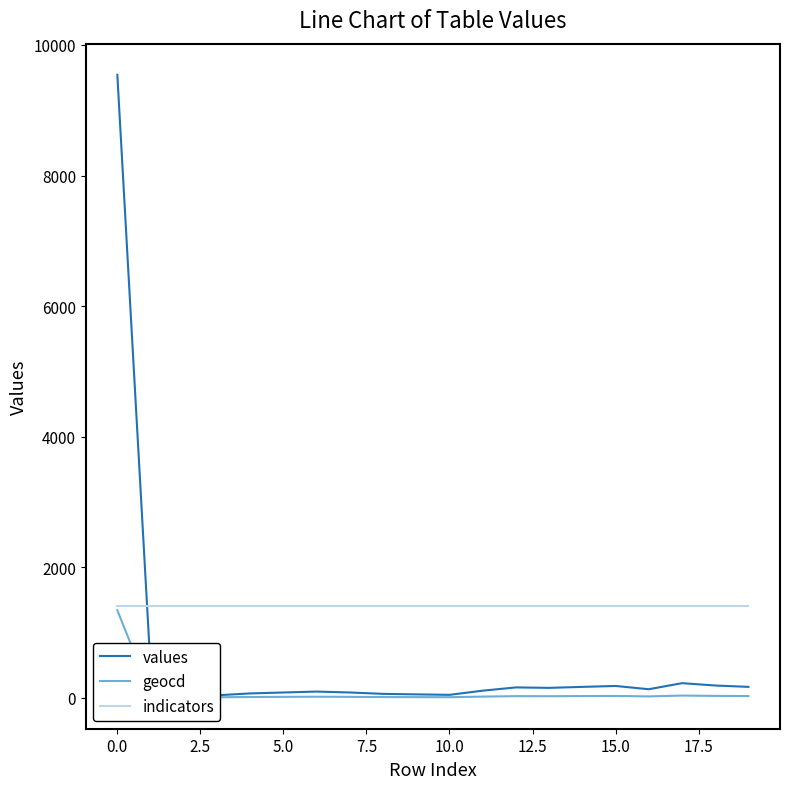

Rank the series at 15 from lowest to highest value.

geocd, values, indicators